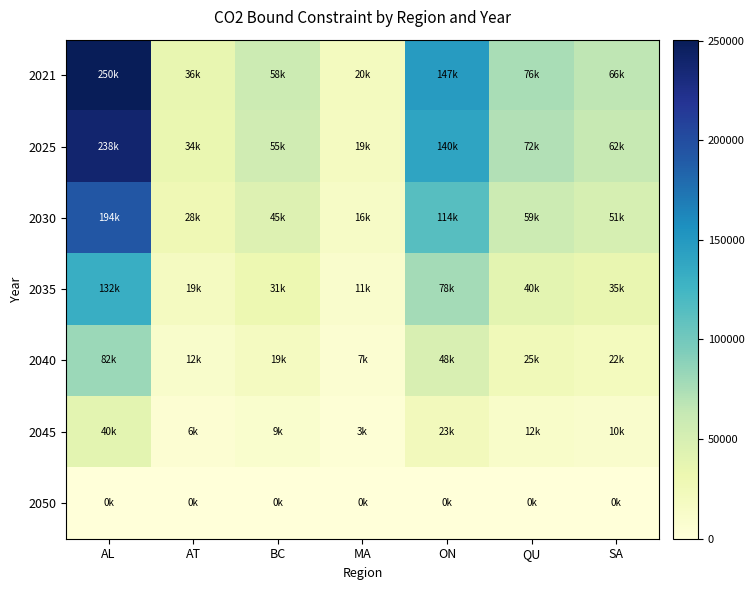

What is the difference between the highest and lowest values at QU?

75796.9